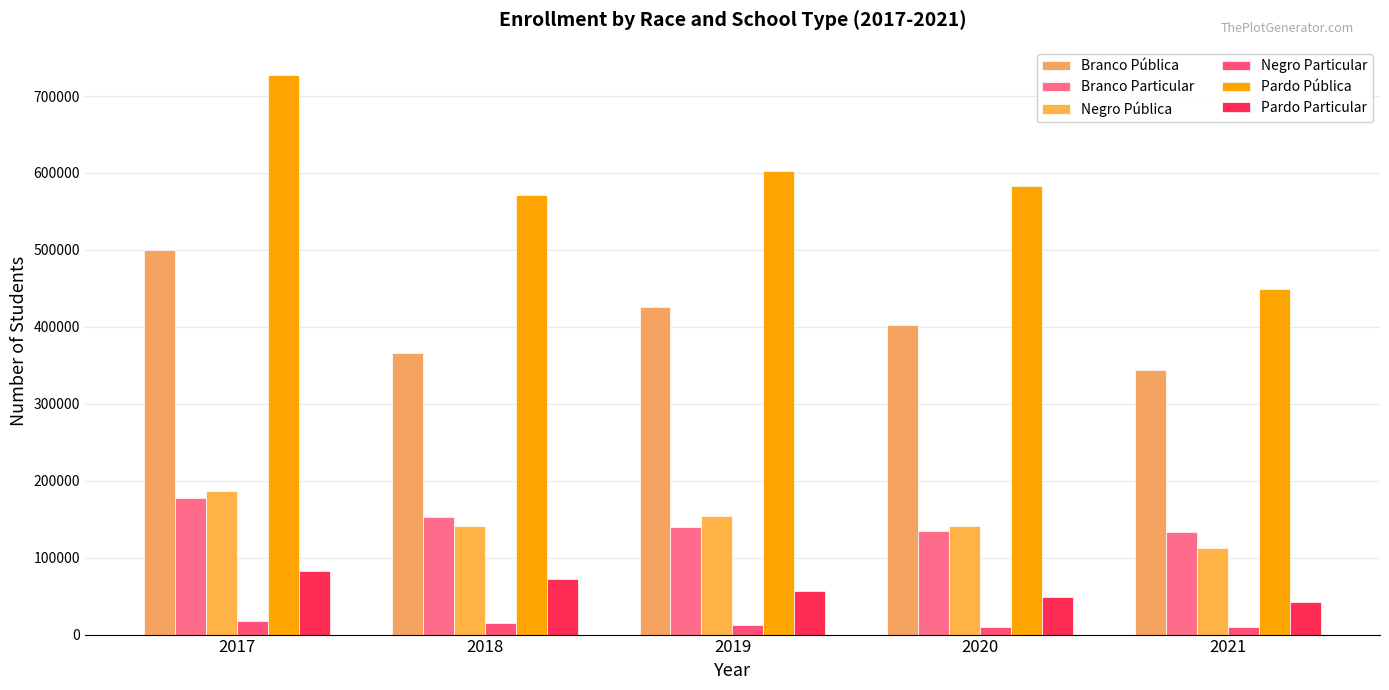

Does the chart contain stacked bars?

No